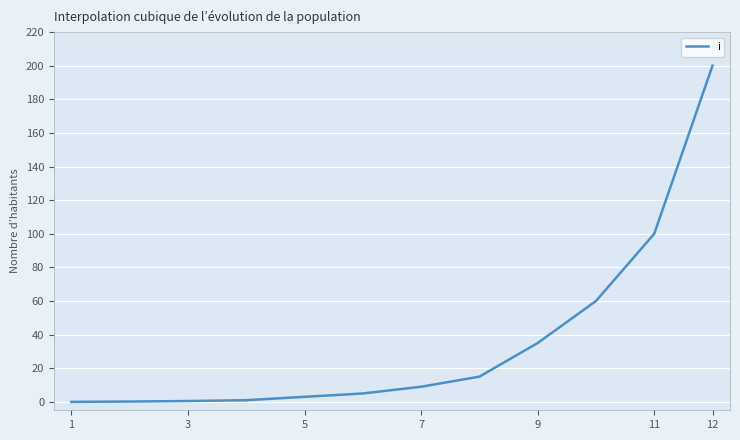

What is the difference between the maximum and minimum values?

200.0